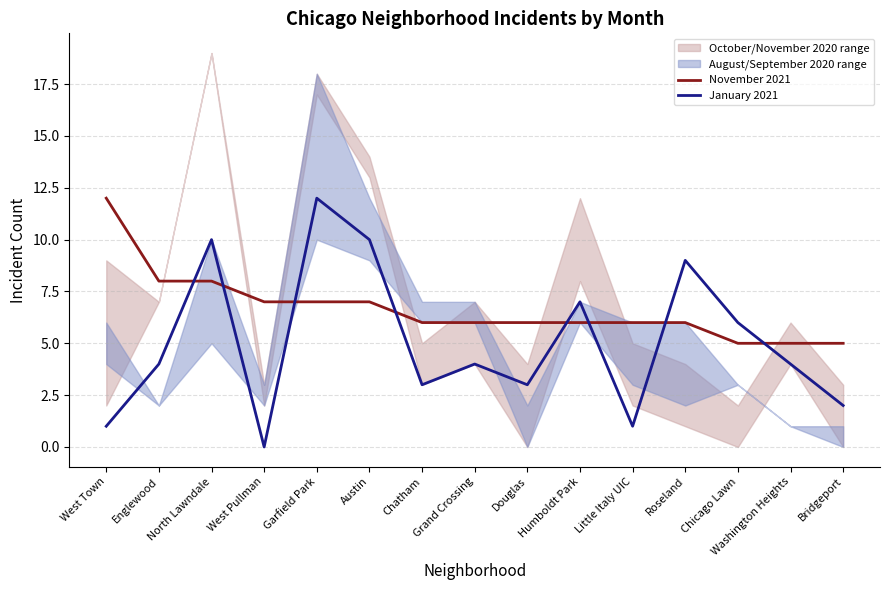

What is the difference between the maximum and minimum values in the November 2021 series?

7